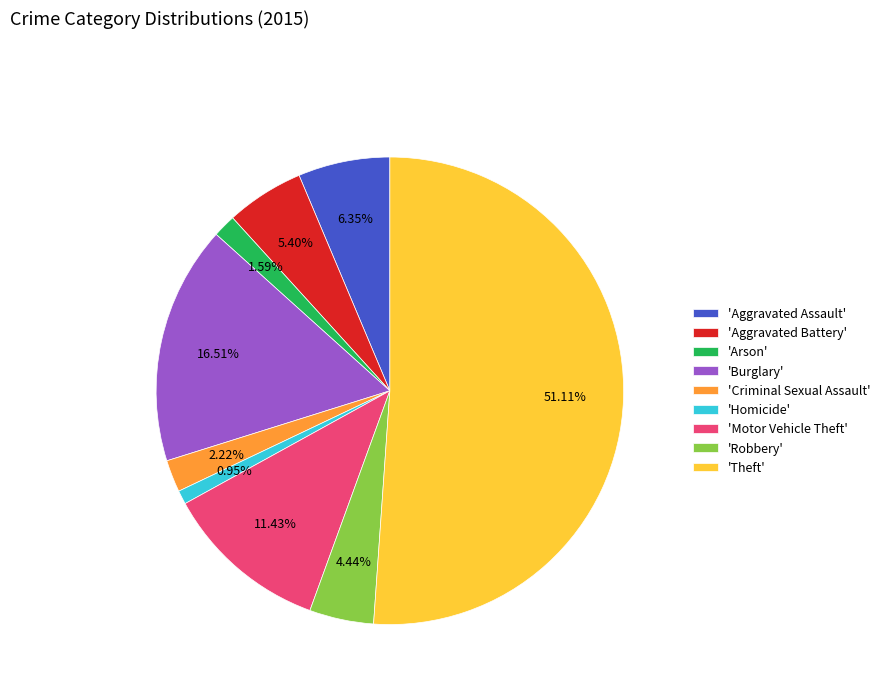

Which slice is the largest?

'Theft'